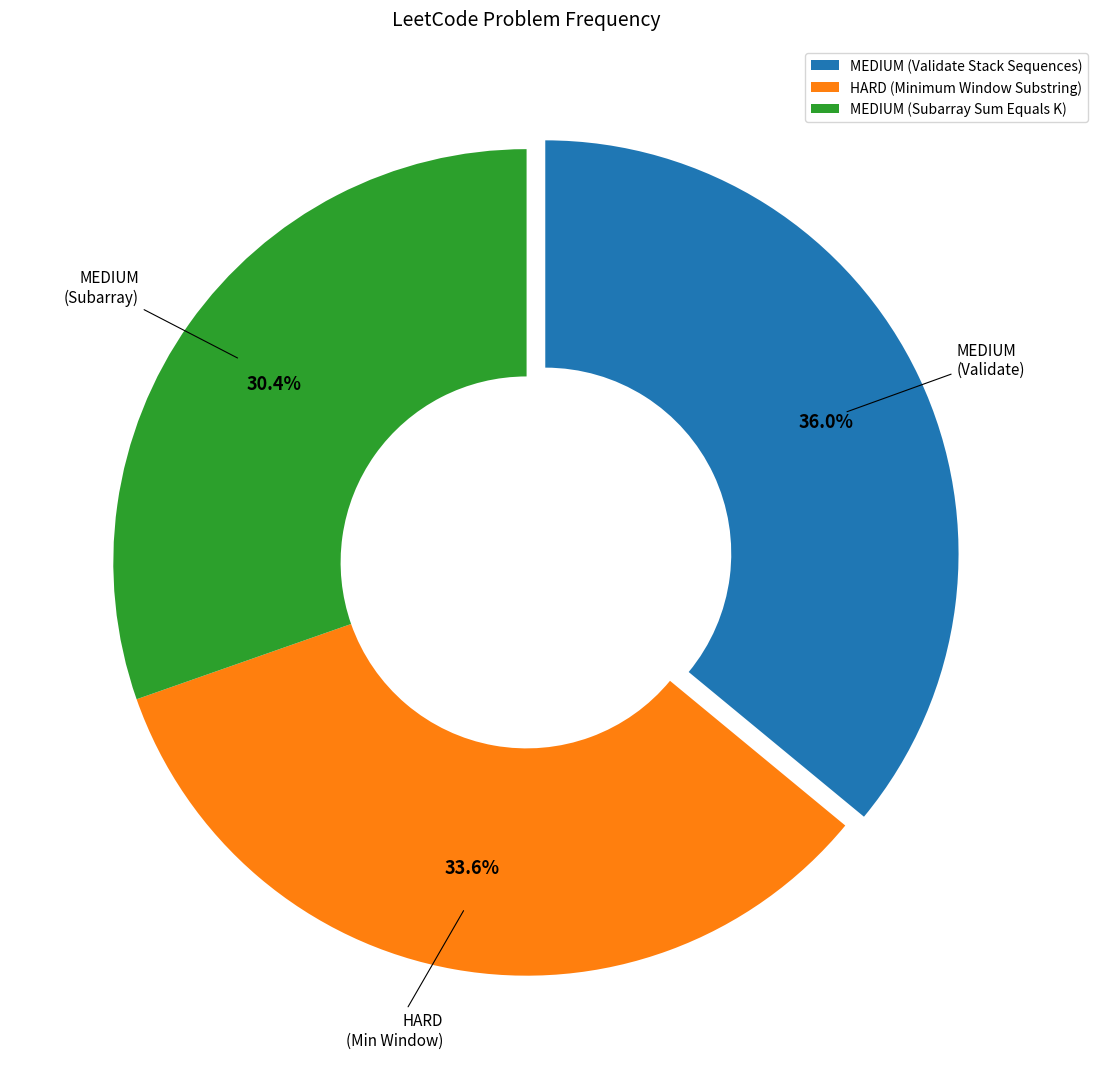

Does MEDIUM (Validate Stack Sequences) account for over 50% of the chart?

No